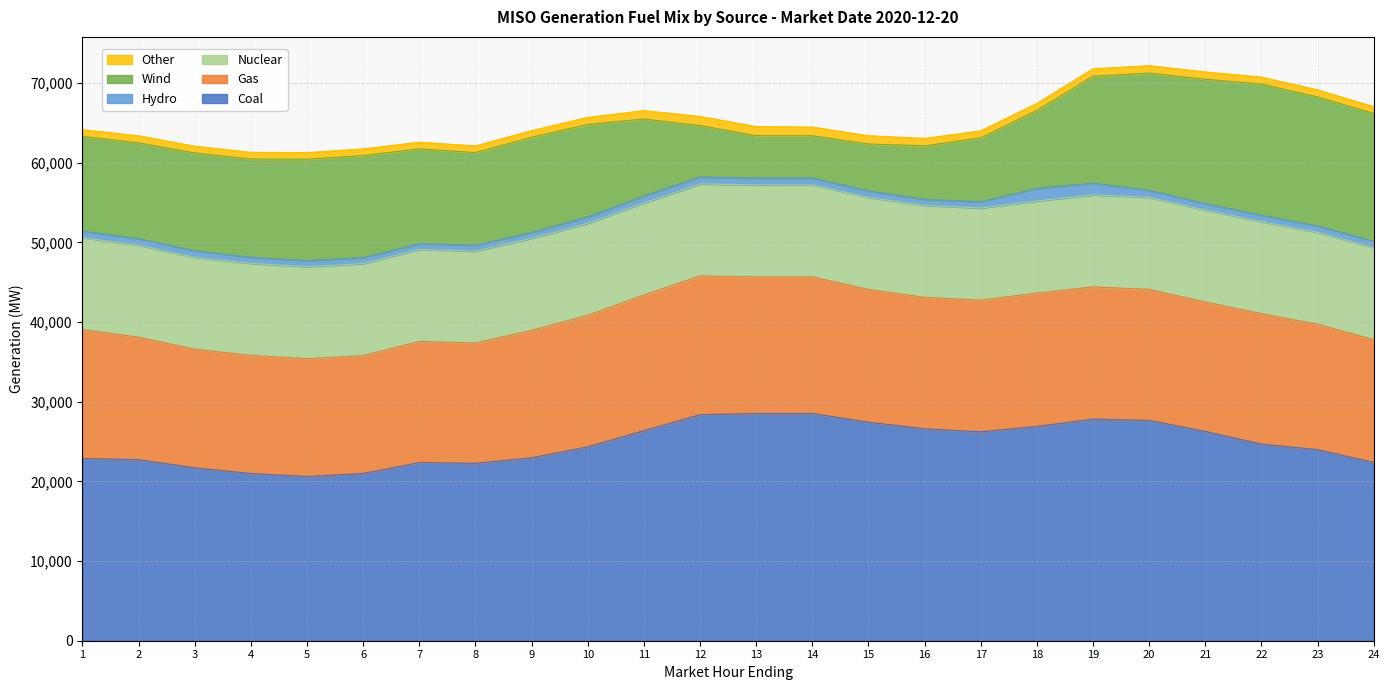

At which label does Nuclear reach its peak?

20